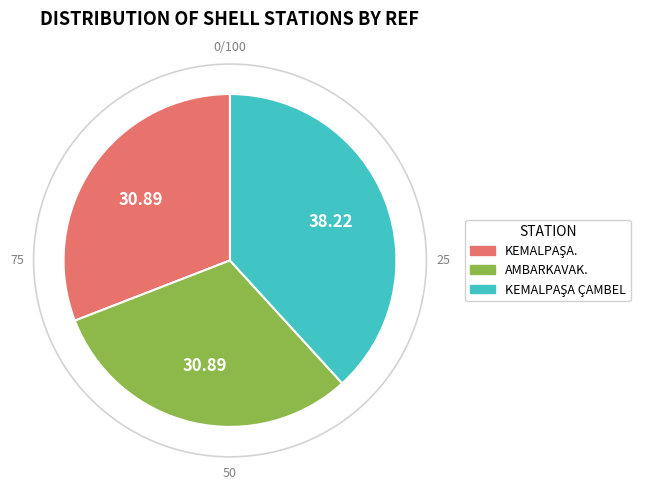

Does AMBARKAVAK. account for over 50% of the chart?

No